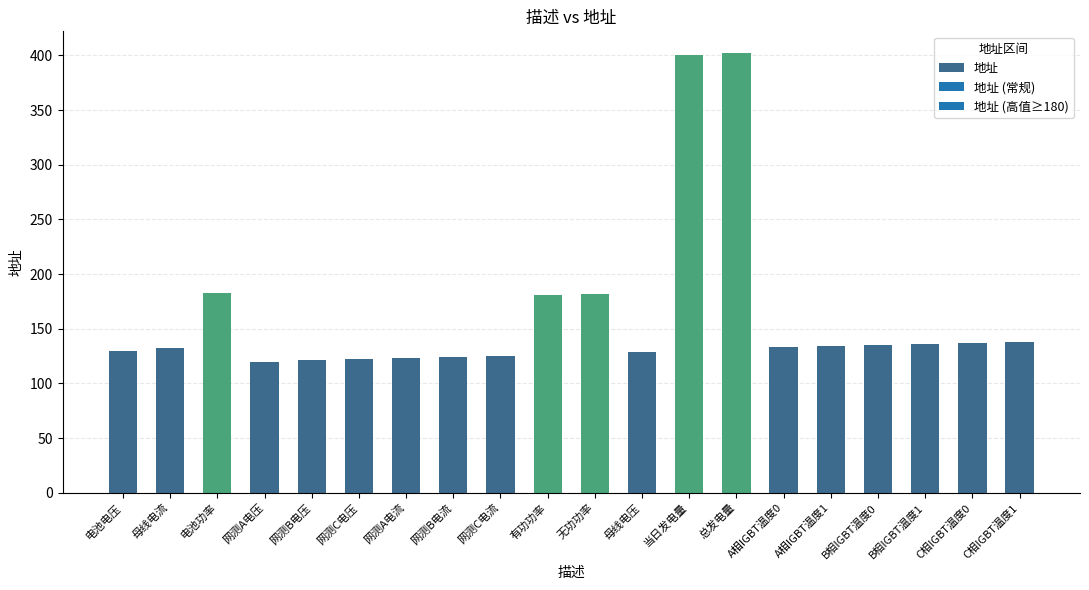

Which has a higher value, 网测C电压 or 母线电流?

母线电流